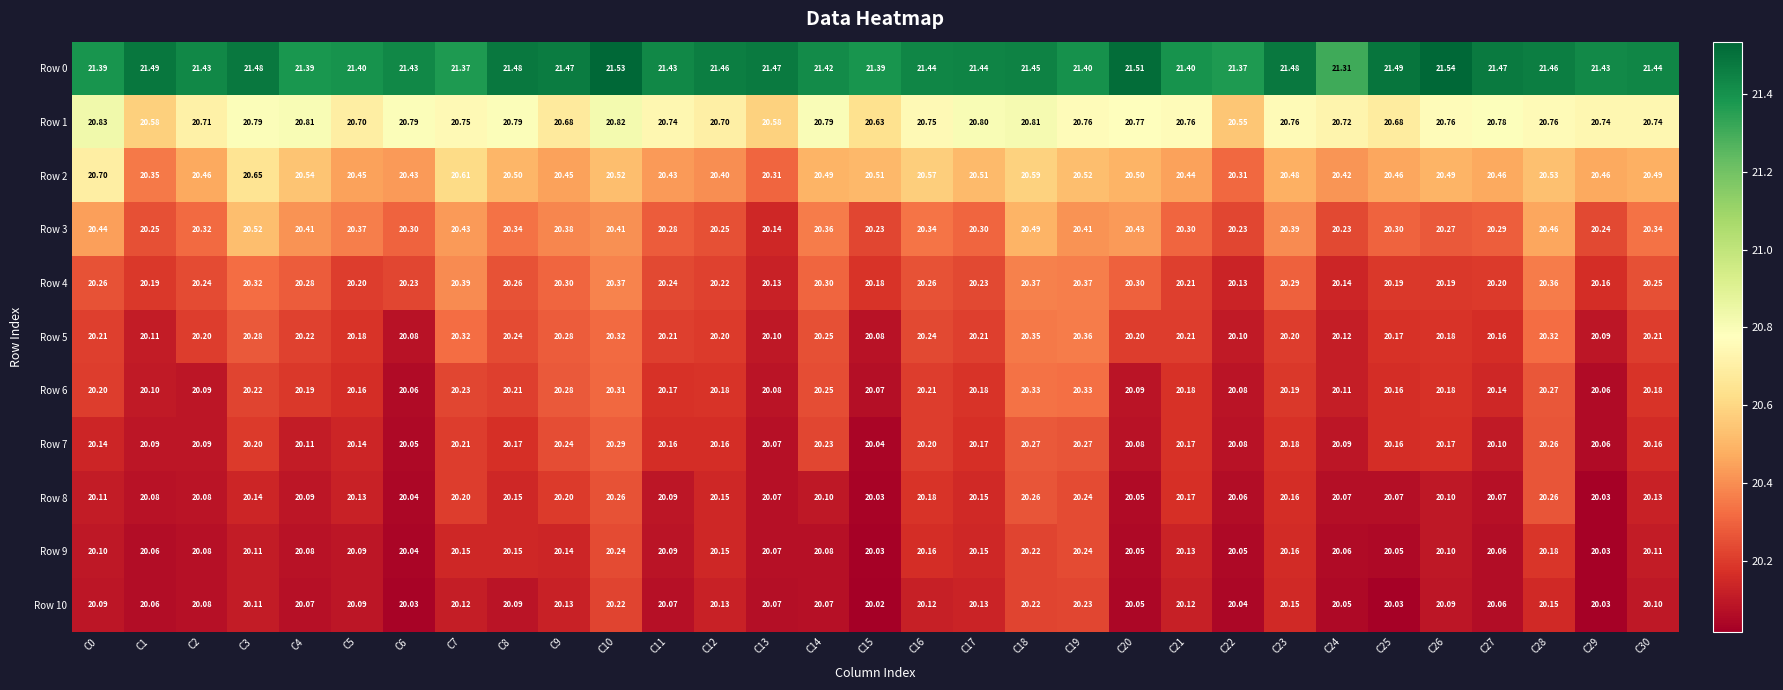

How many distinct data groups are displayed?

11